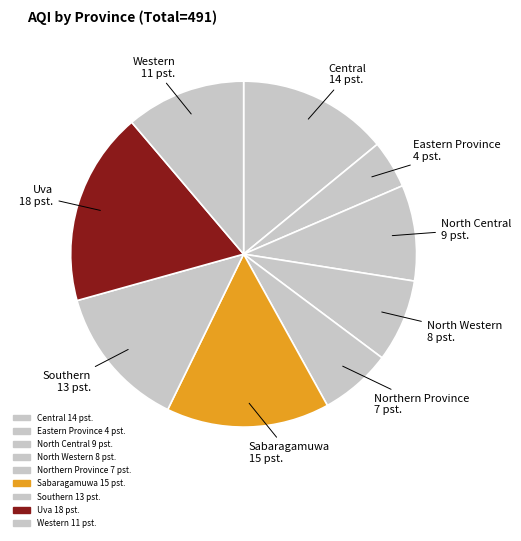

How many segments does this pie chart have?

9